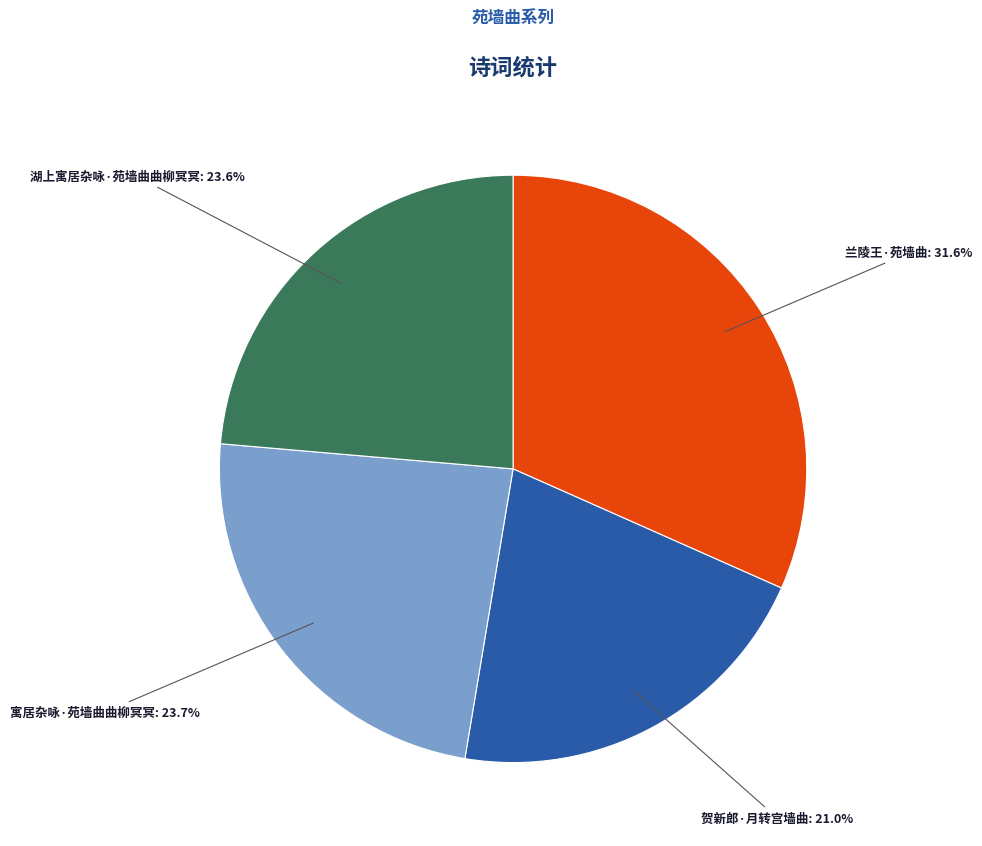

Count the number of slices in the pie.

4